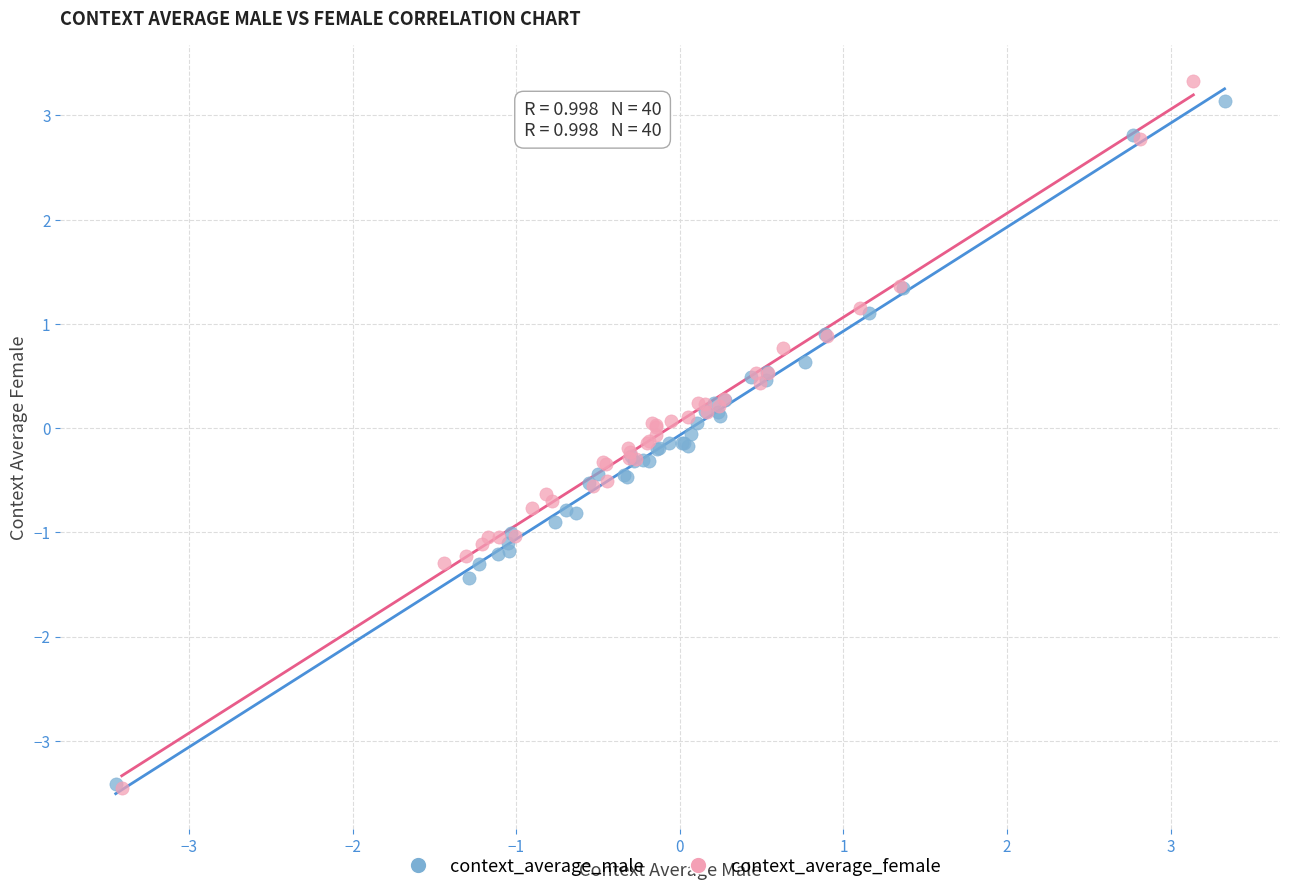

Which series has the widest spread of Y values?

context_average_female